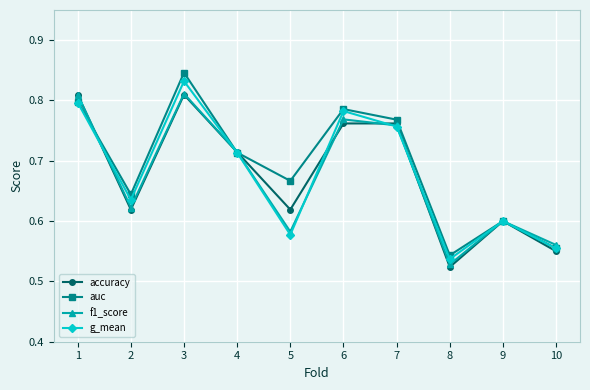

At which category is the sum across all series the highest?

3